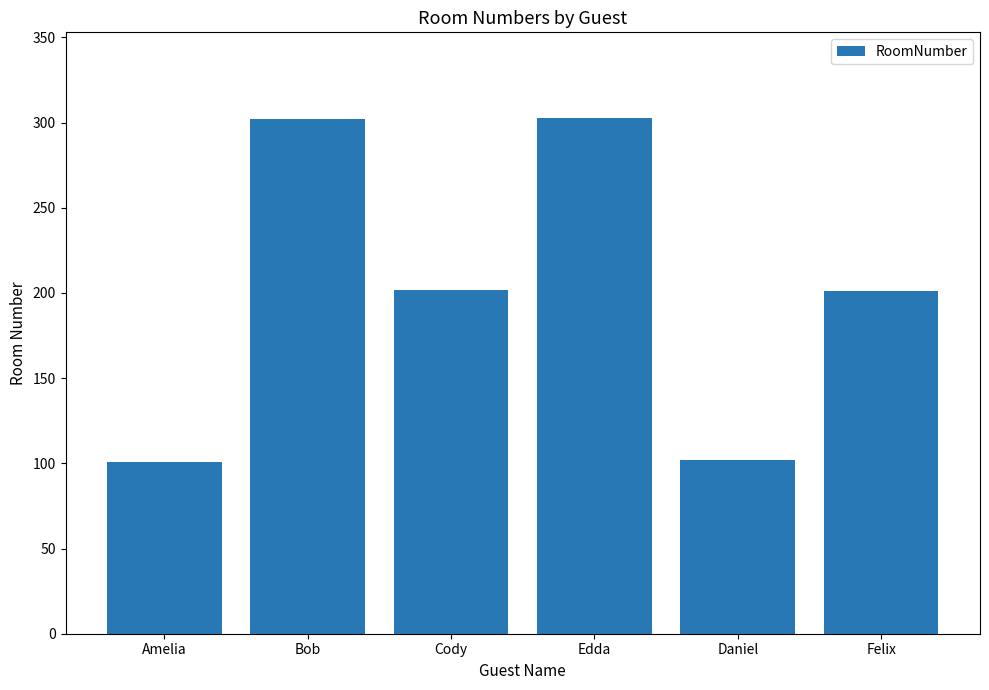

What is the smallest value displayed?

101